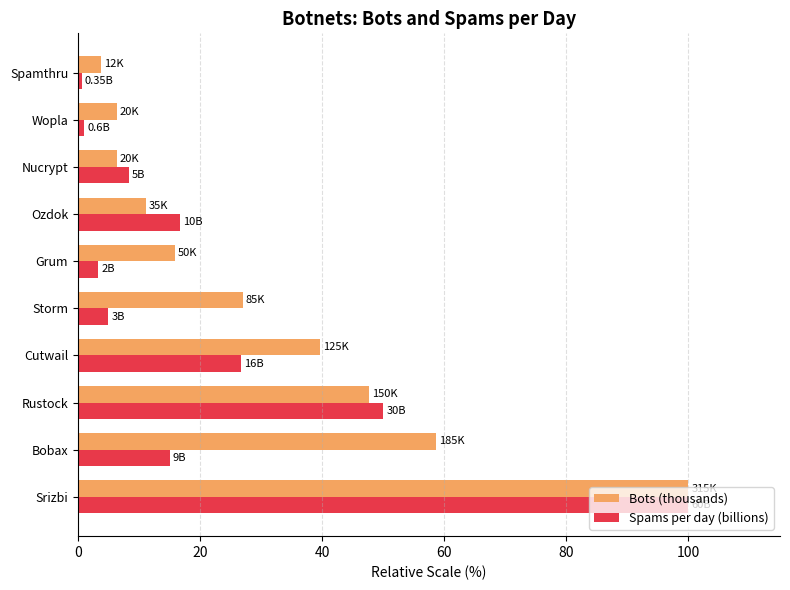

Which series has the largest range (max minus min)?

Spams per day (billions)